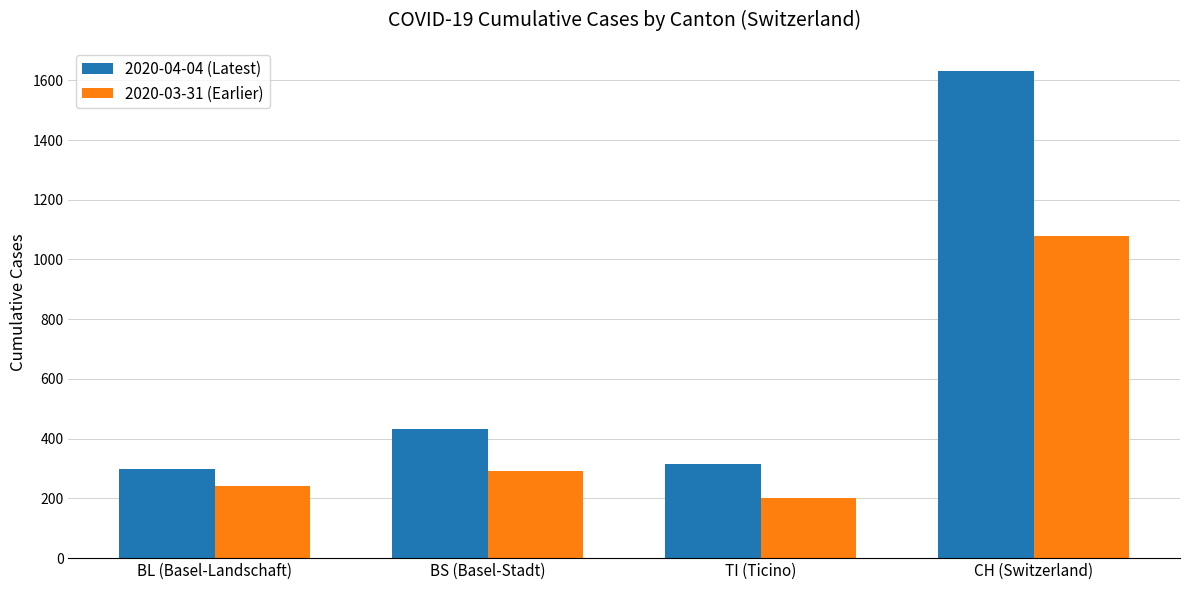

Between BS (Basel-Stadt) and CH (Switzerland), which series saw the biggest shift?

2020-04-04 (Latest)